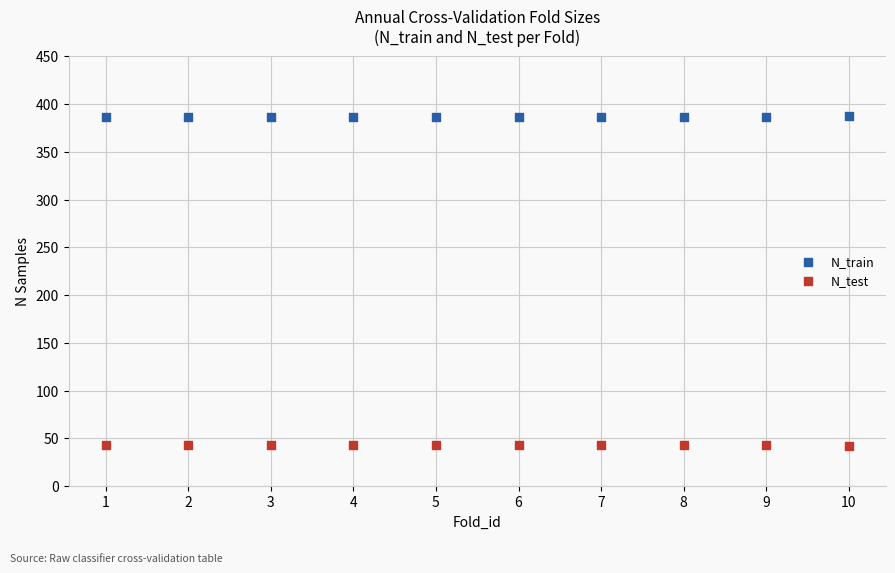

Which series contains the highest Y value?

N_train